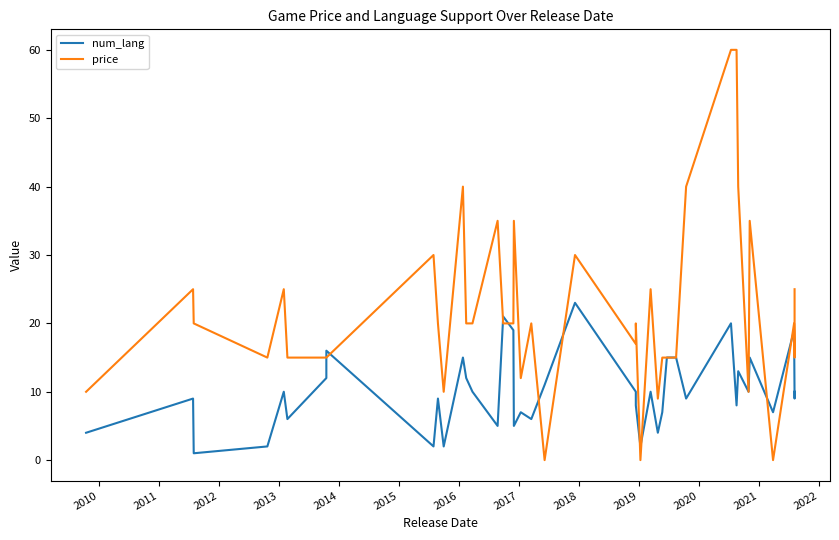

Count the number of categories in the chart.

40